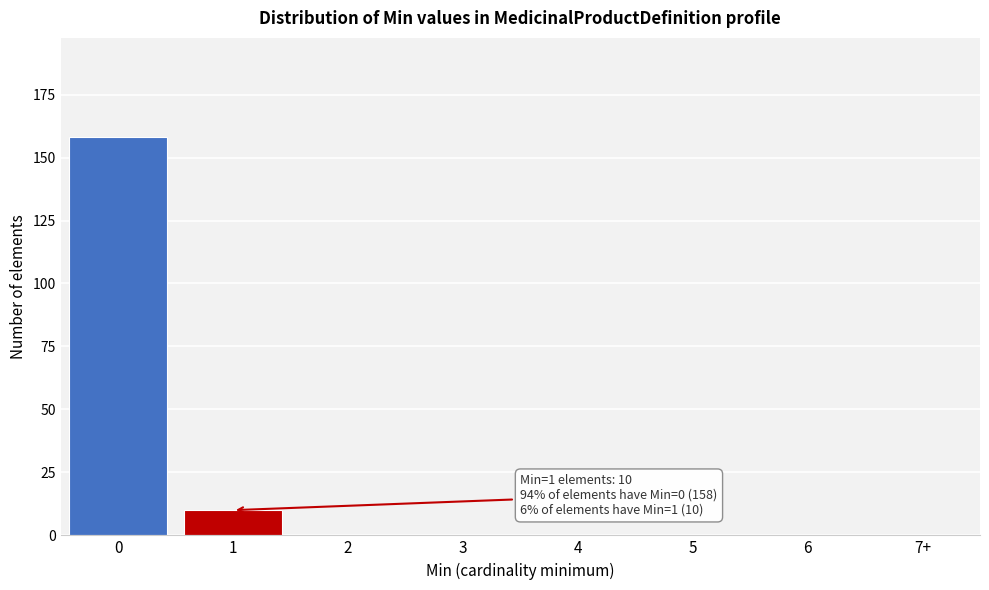

Reading right to left, what are all the values shown in this chart?

7+=0	6=0	5=0	4=0	3=0	2=0	1=10	0=158